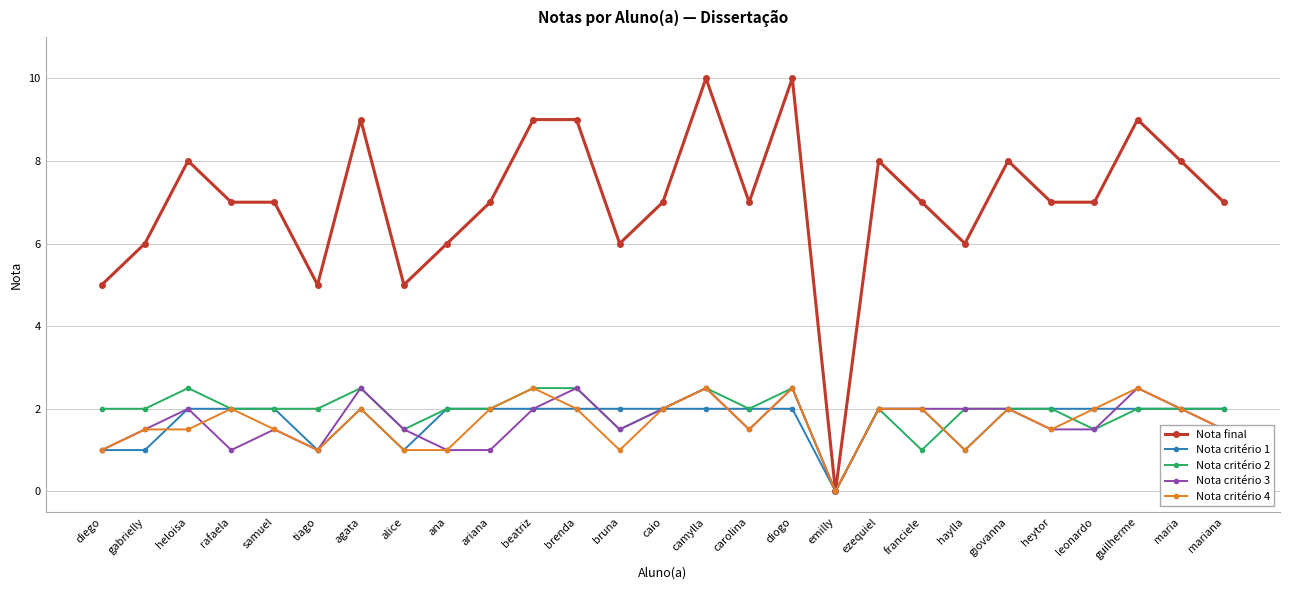

What position from the left is beatriz?

11